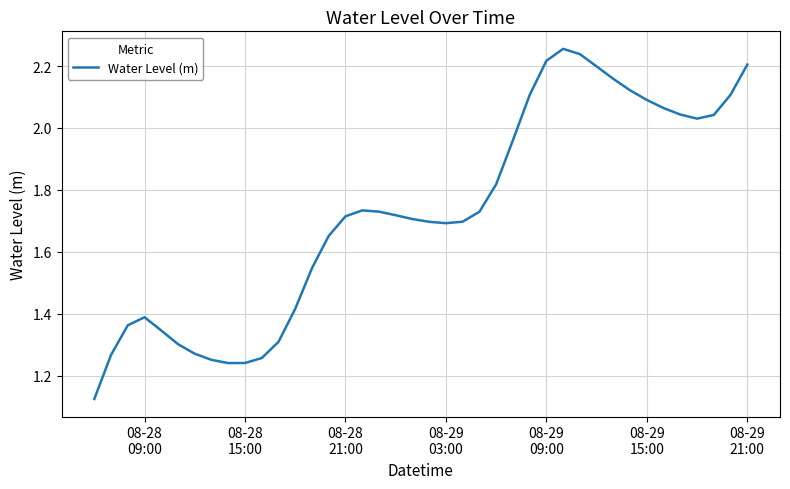

How many distinct data groups are displayed?

1